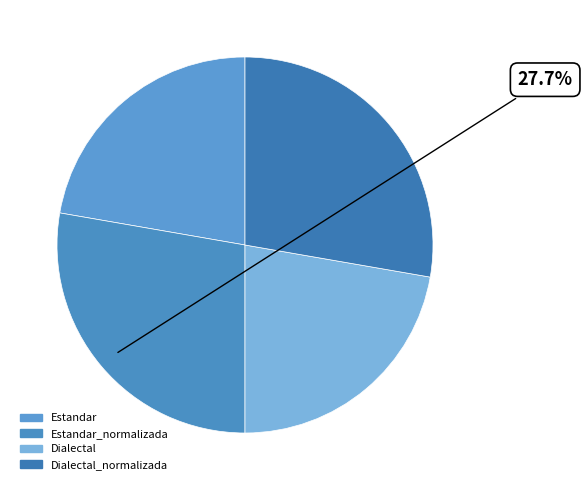

Is Estandar the majority of the pie?

No